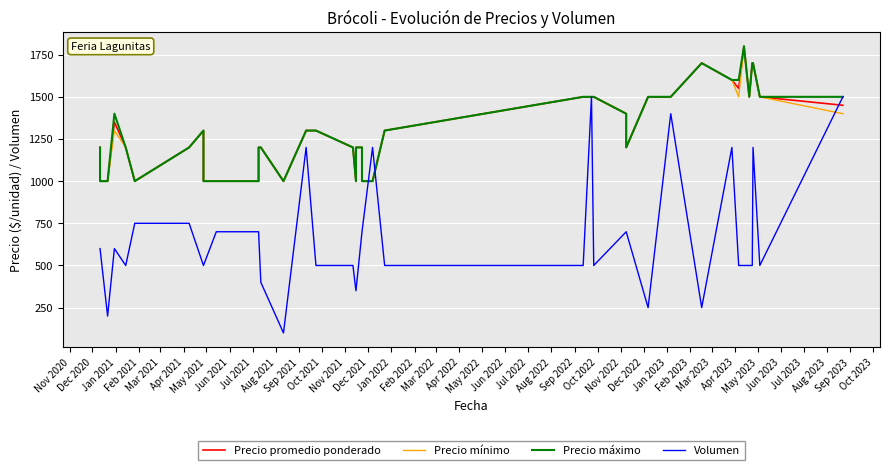

Which series has the largest range (max minus min)?

Volumen